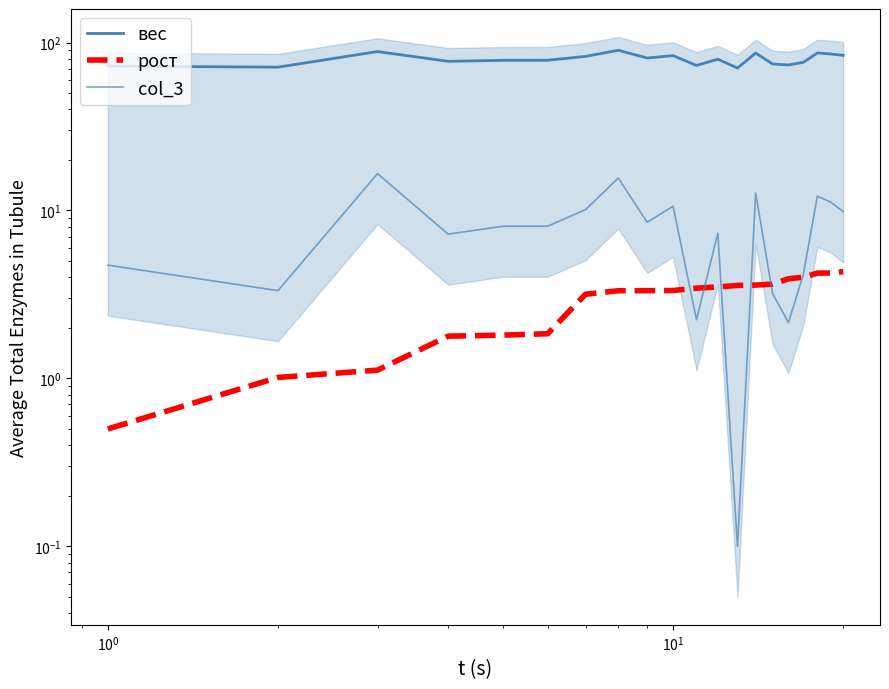

What are all the series names shown in the legend?

вес, рост, col_3